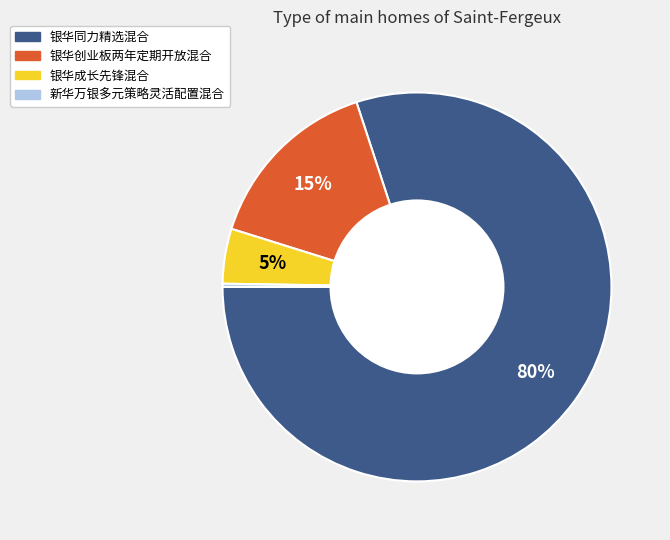

Is it true that 银华同力精选混合 is 80% of the pie?

True